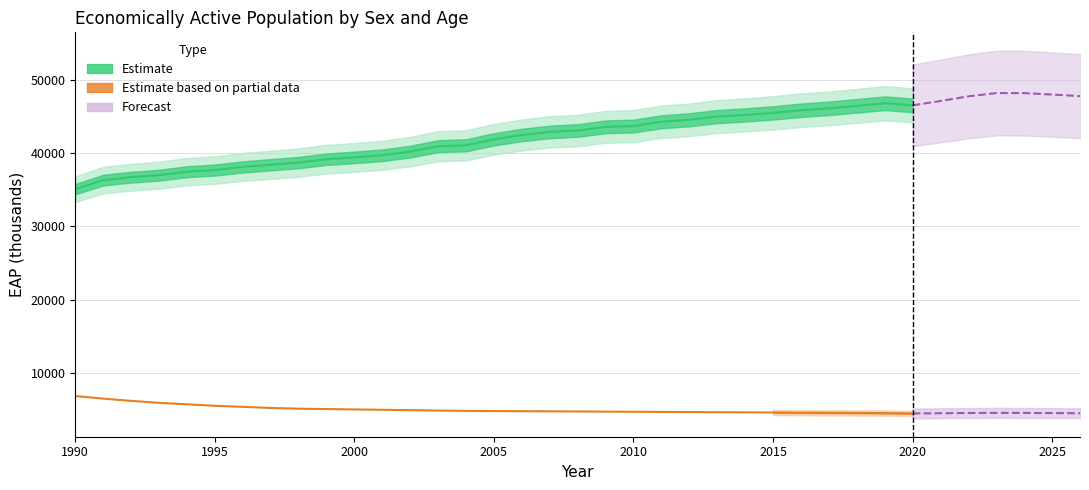

What is the value of the Youth (Female, 15-24) point at the 15th from the left?

4800.0